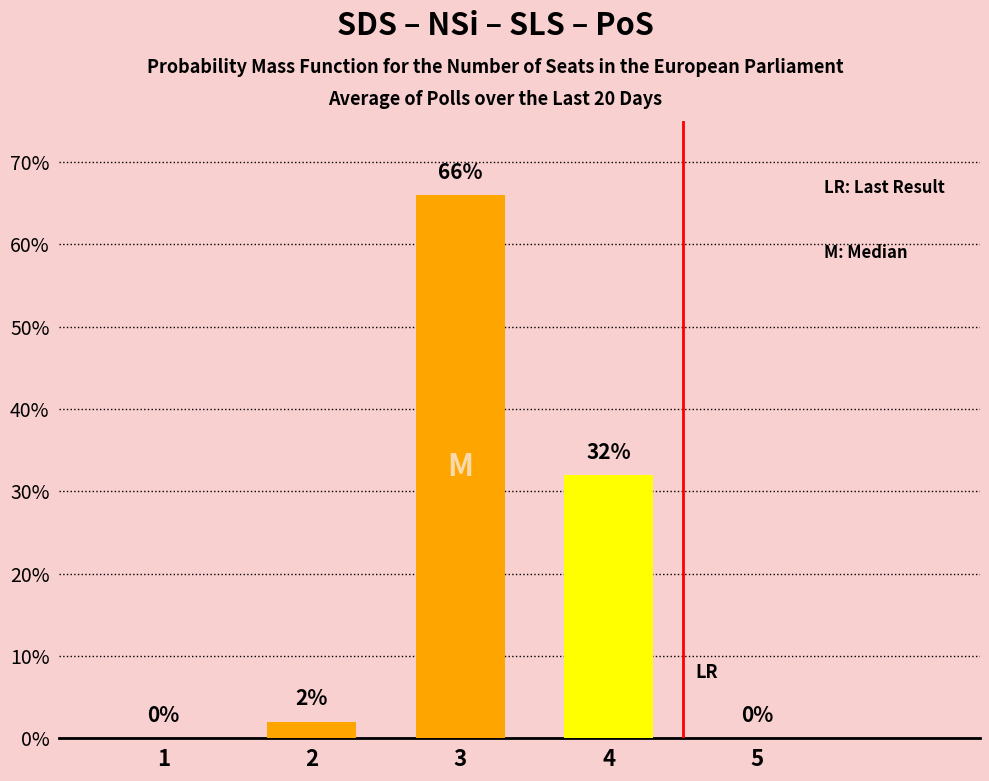

What is the difference between the values at 5 and 2?

2